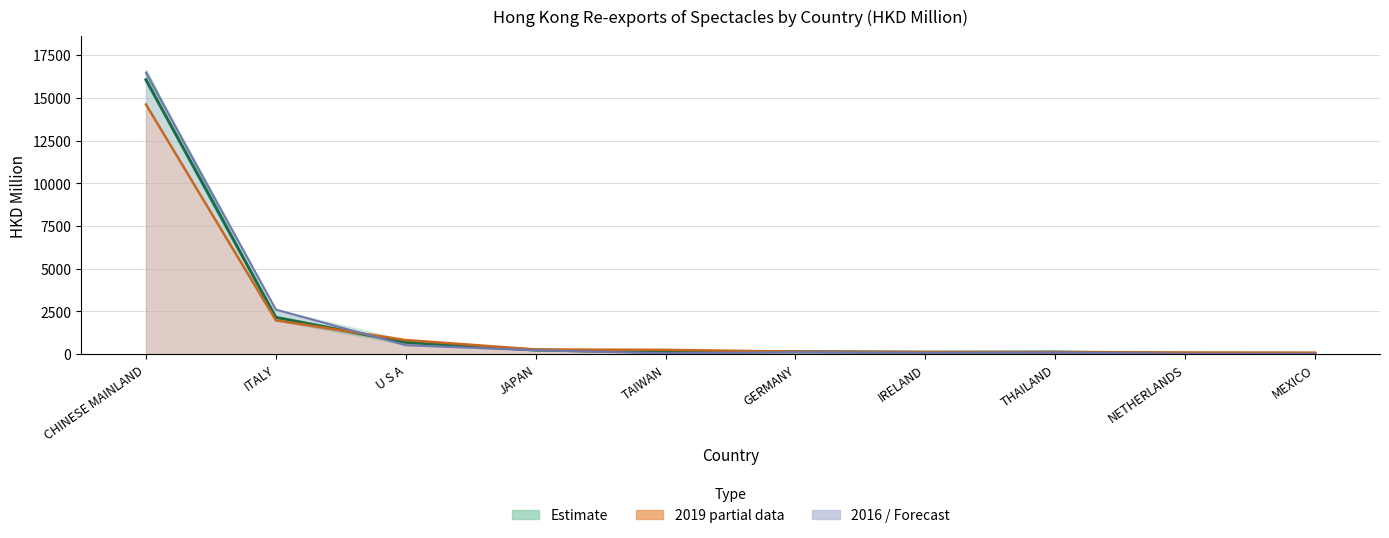

What is the change in value from TAIWAN to NETHERLANDS?

-64.3